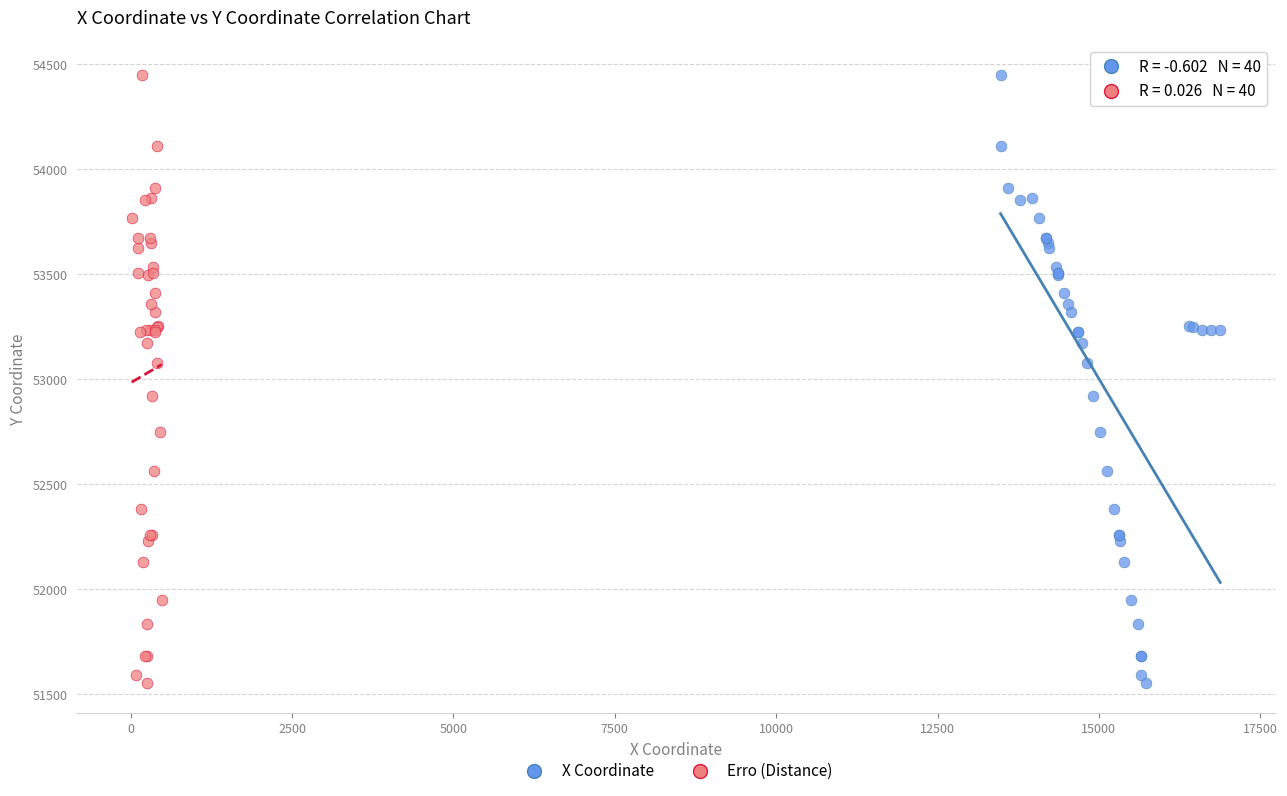

What are all the series names shown in the legend?

X Coordinate, Erro (Distance)